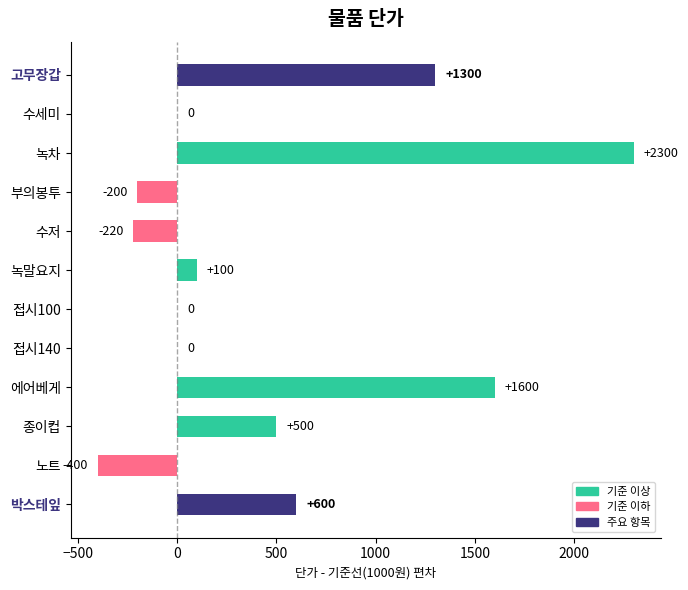

What is the sum of all values?

5580